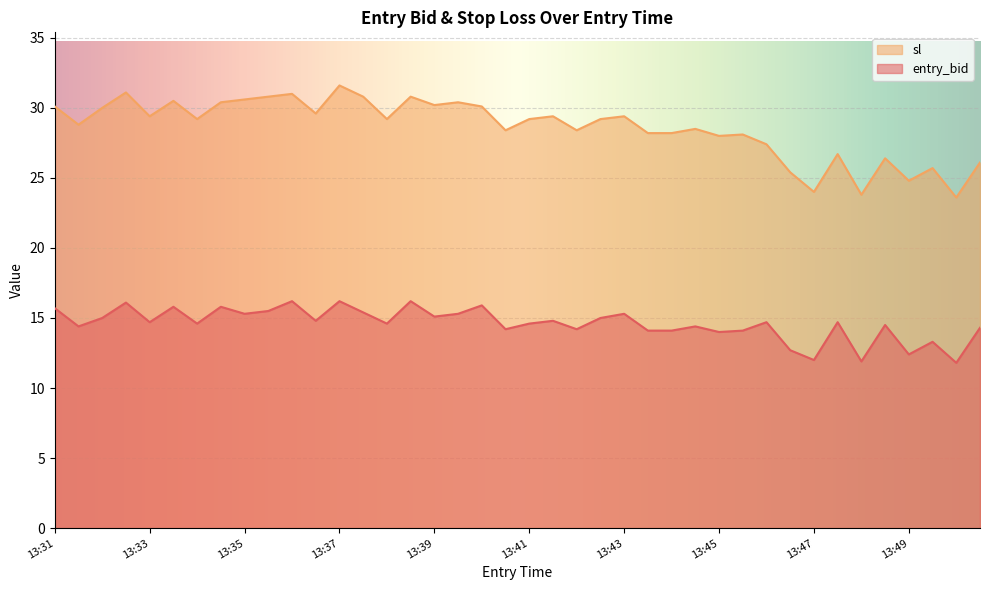

At which label does entry_bid first exceed 14?

13:31